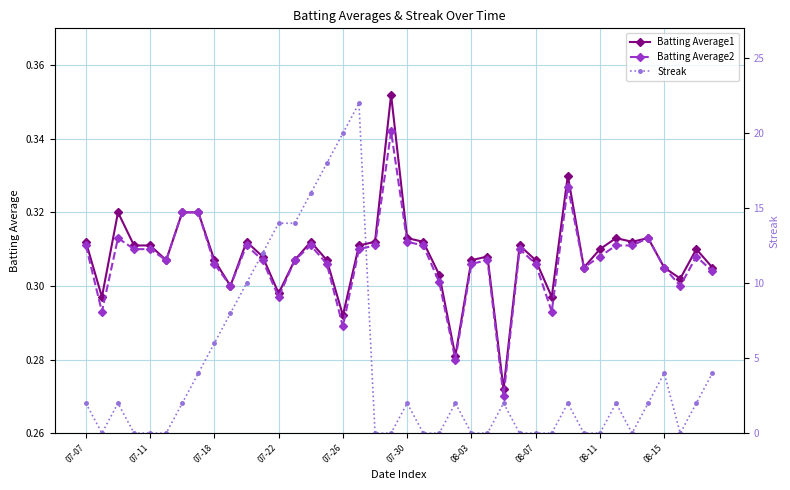

Count the Batting Average1 values in the range 0 to 1.

40